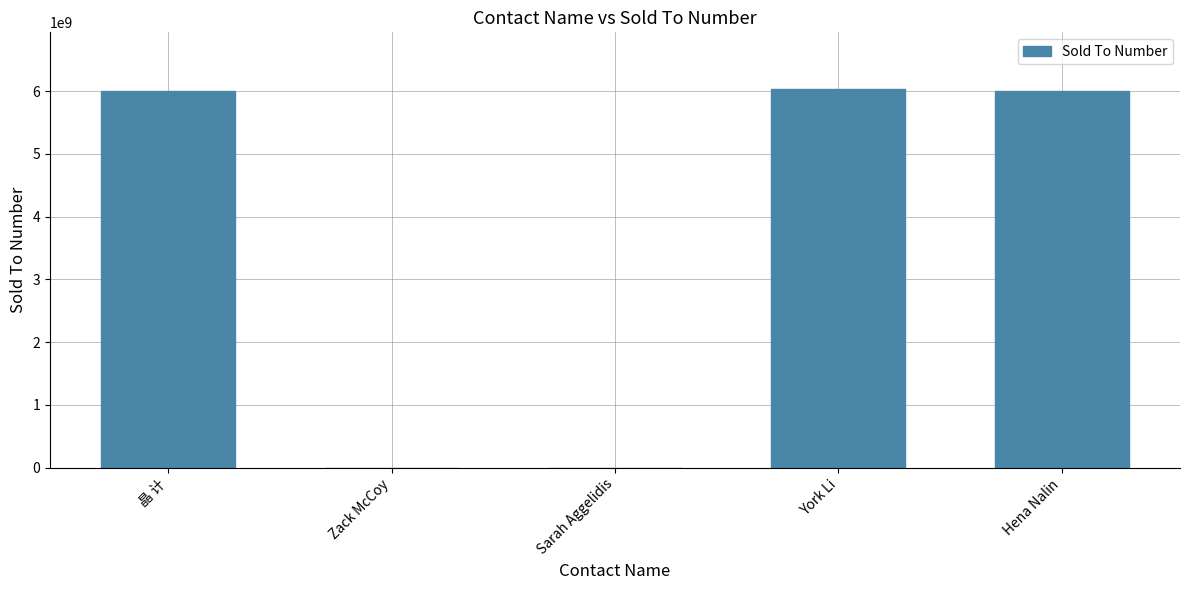

True or false: the data shows 6004736322 at Hena Nalin.

True